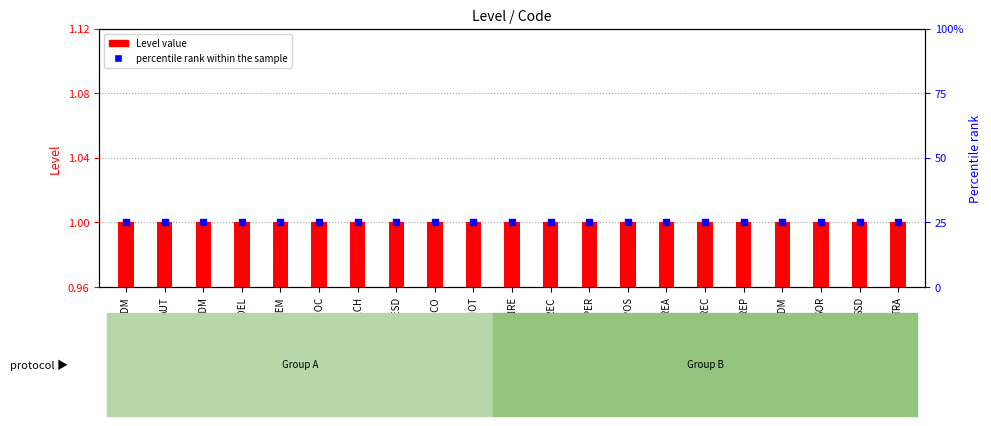

At which category is the sum across all series the highest?

ADM